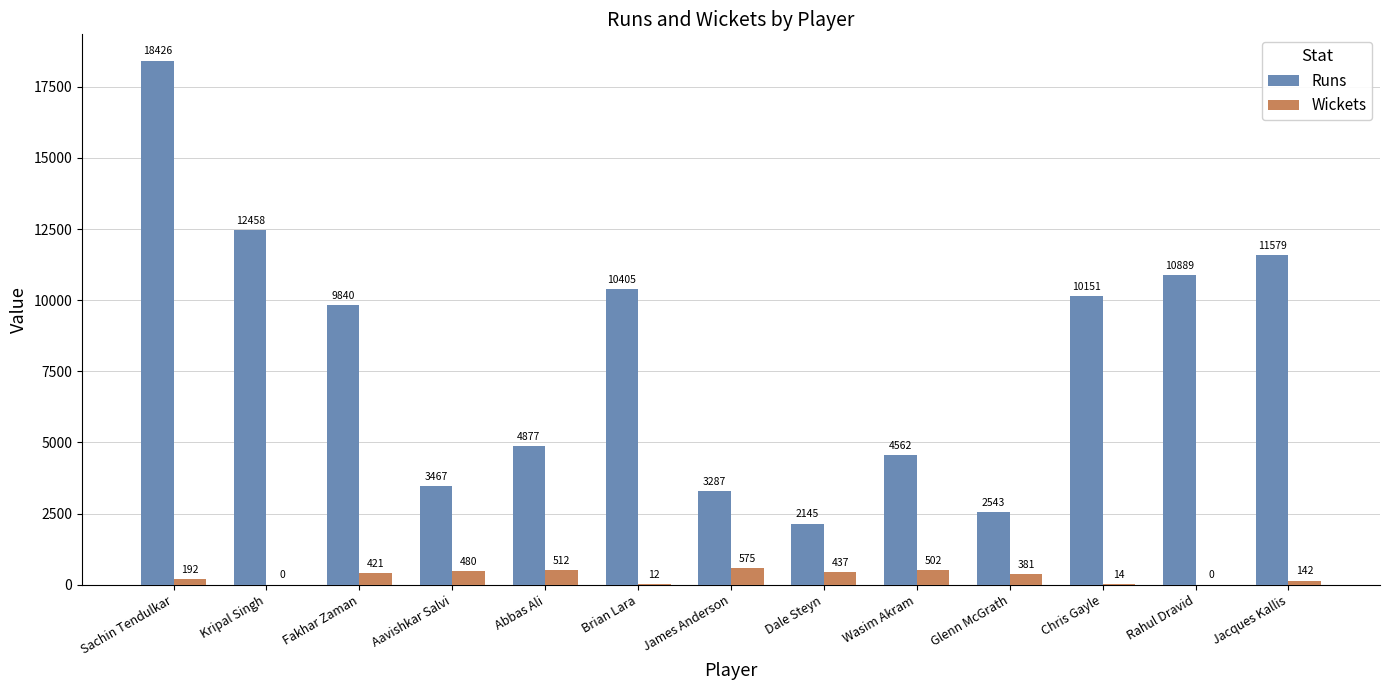

Between Aavishkar Salvi and James Anderson, which series saw the biggest shift?

Runs